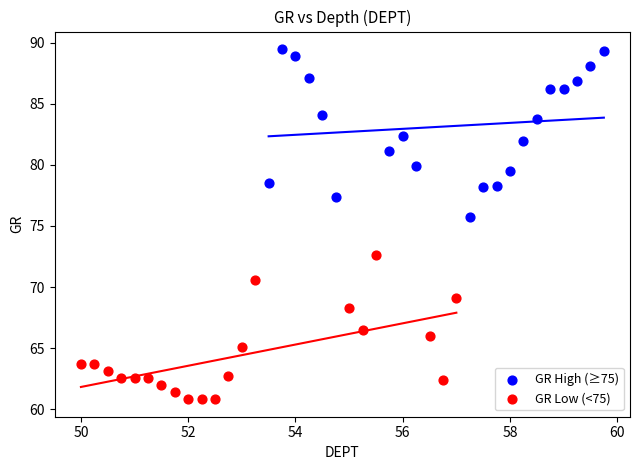

Which series reaches the maximum Y coordinate?

GR High (≥75)